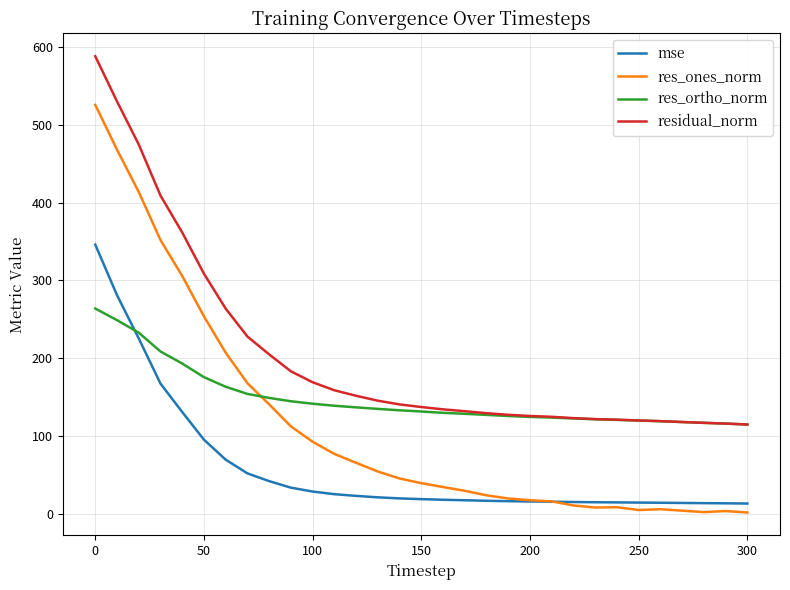

True or false: residual_norm and res_ones_norm cross at least once.

False